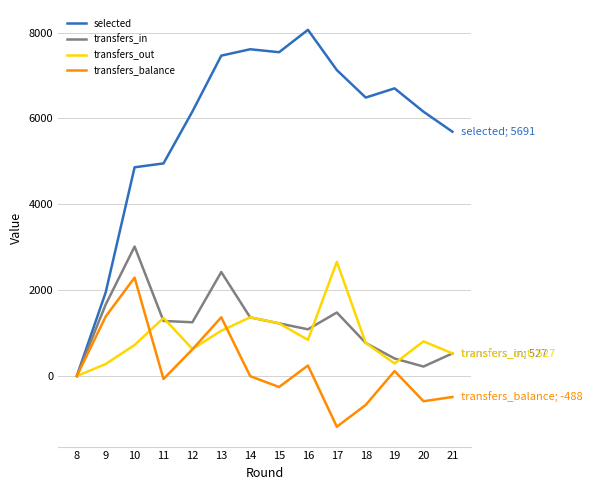

The value of selected at 12 is 1633. True or false?

False